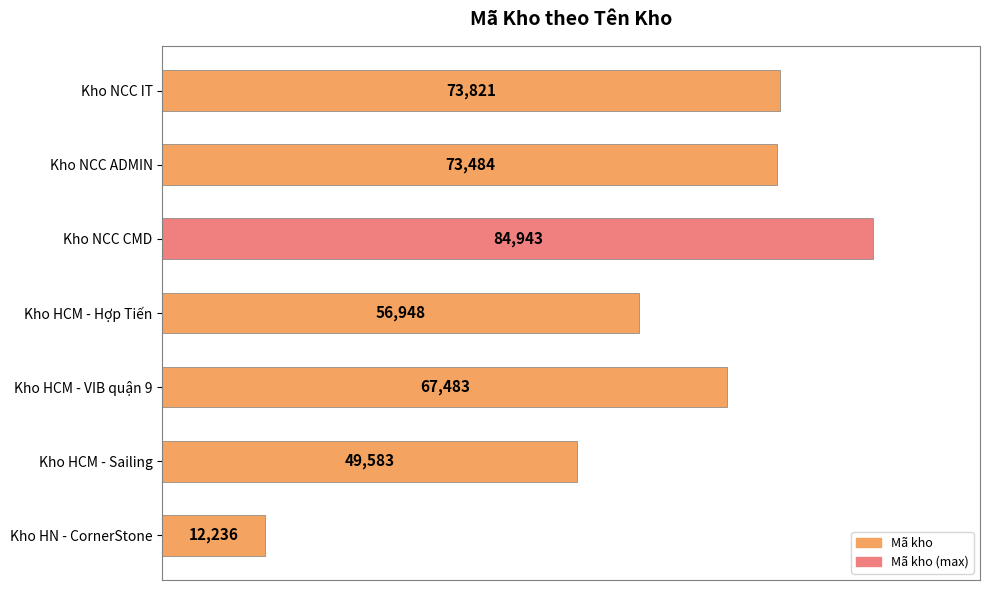

At which label is the value closest to 48589?

Kho HCM - Sailing